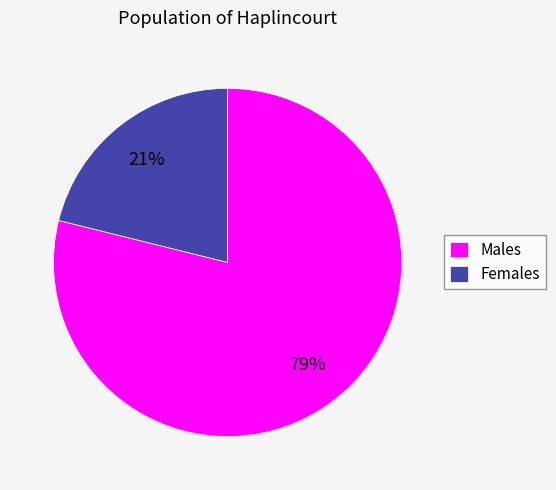

How many segments does this pie chart have?

2